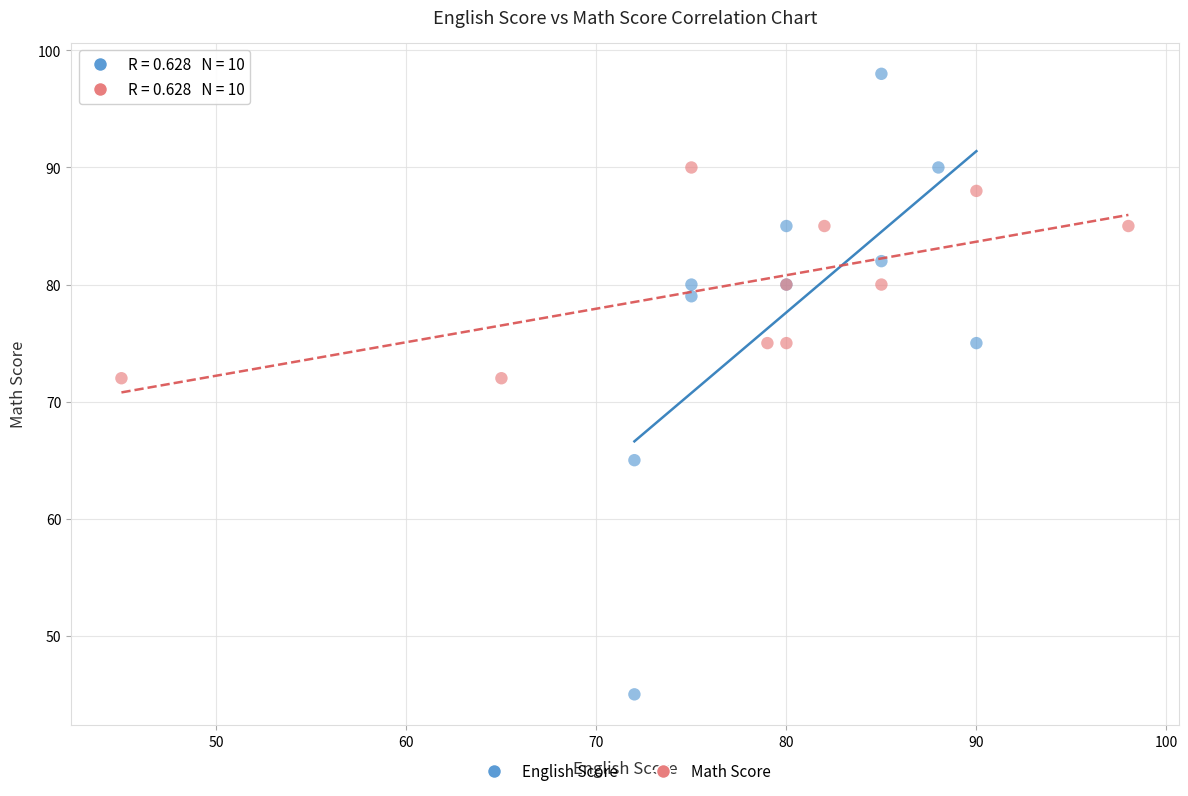

Which series has the largest Y range (max minus min)?

English Score